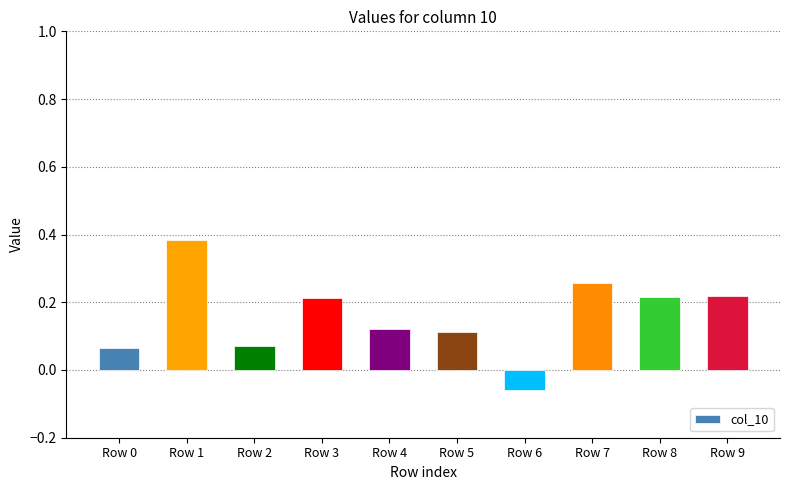

Which has a higher value, Row 2 or Row 4?

Row 4